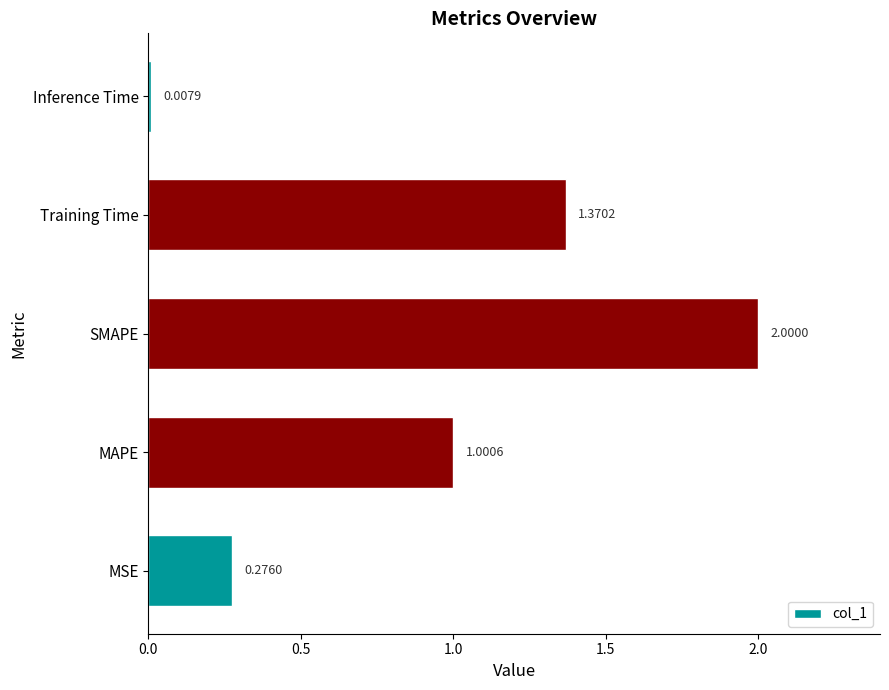

Rank the categories by value from lowest to highest.

Inference Time, MSE, MAPE, Training Time, SMAPE